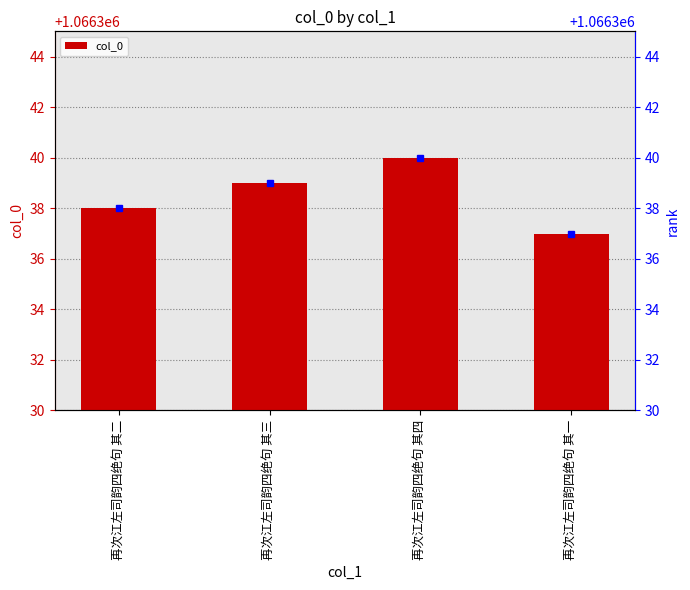

Rank the categories by value from lowest to highest.

再次江左司韵四绝句 其一, 再次江左司韵四绝句 其二, 再次江左司韵四绝句 其三, 再次江左司韵四绝句 其四